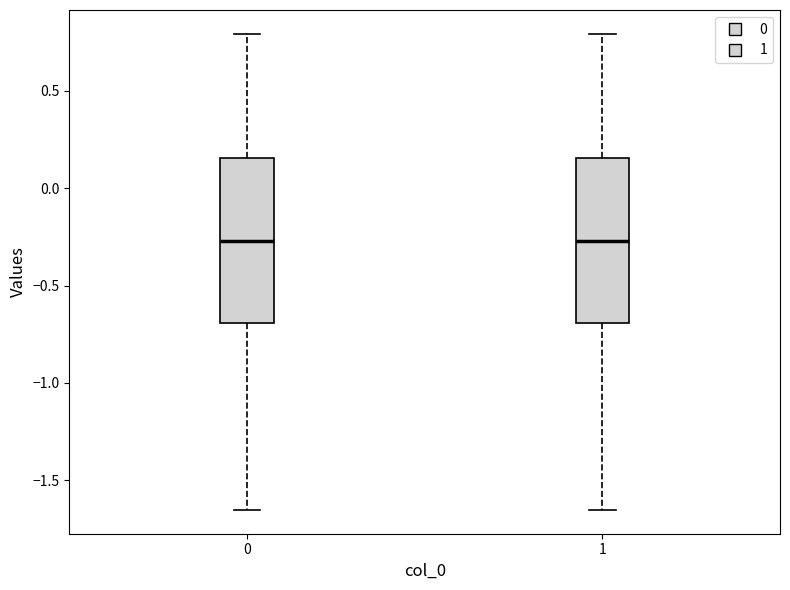

Where is the lower edge of the box at x = 1 on the y-axis? The values are not printed on the chart, so give them approximately, as read against the axis.

-0.70